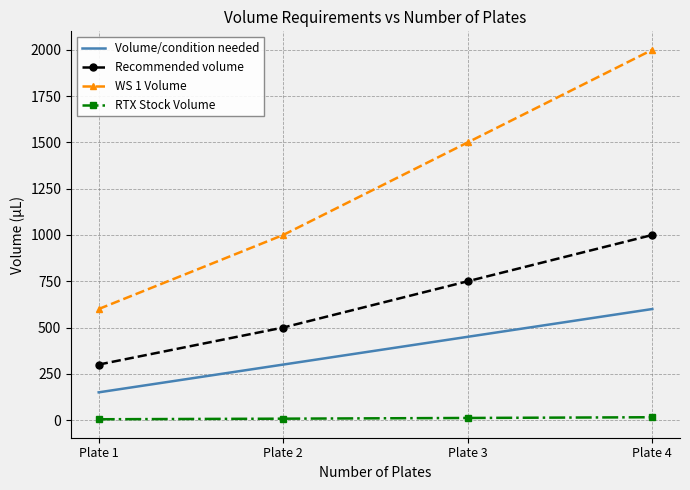

At which label is Recommended volume closest to 650?

Plate 3